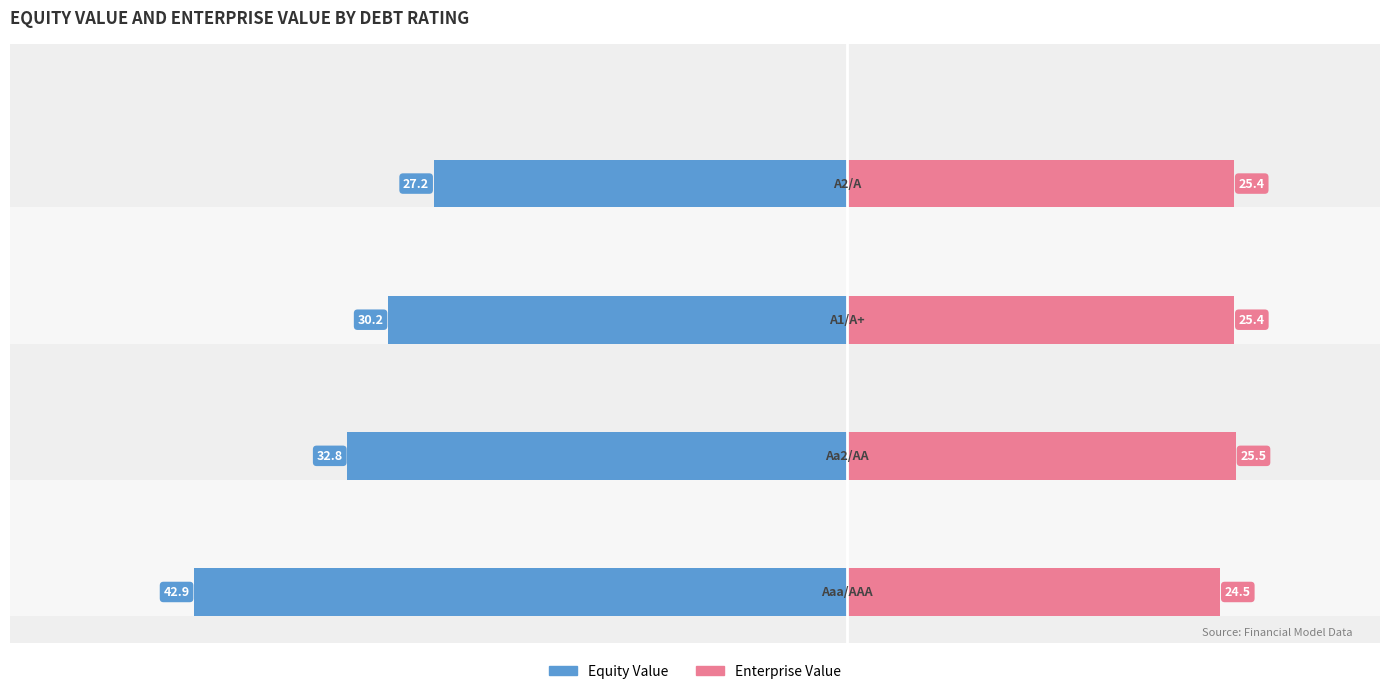

What is the value of the Enterprise Value bar at the 3rd from the left?

25.4